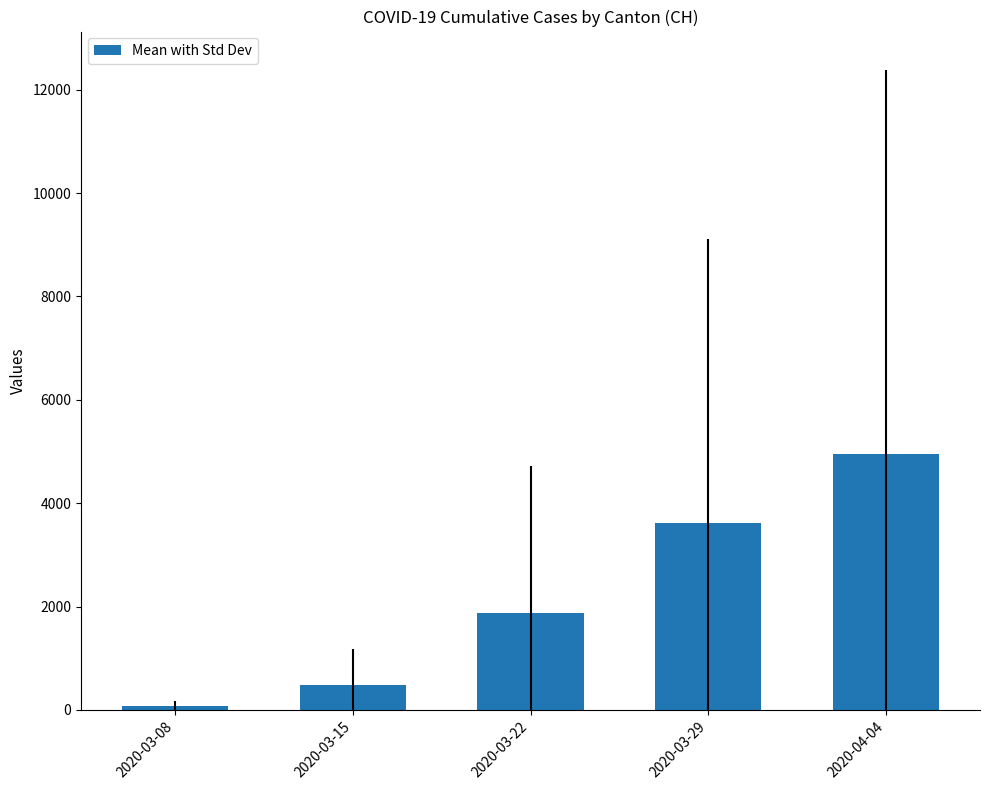

What is the label of the 2nd bar from the left?

2020-03-15